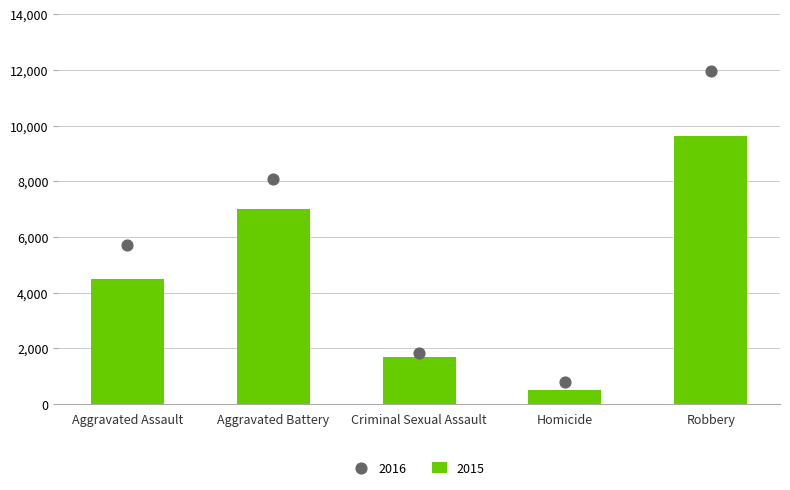

Is the value of 2016 at Homicide greater than the value of 2015 at Aggravated Assault?

No